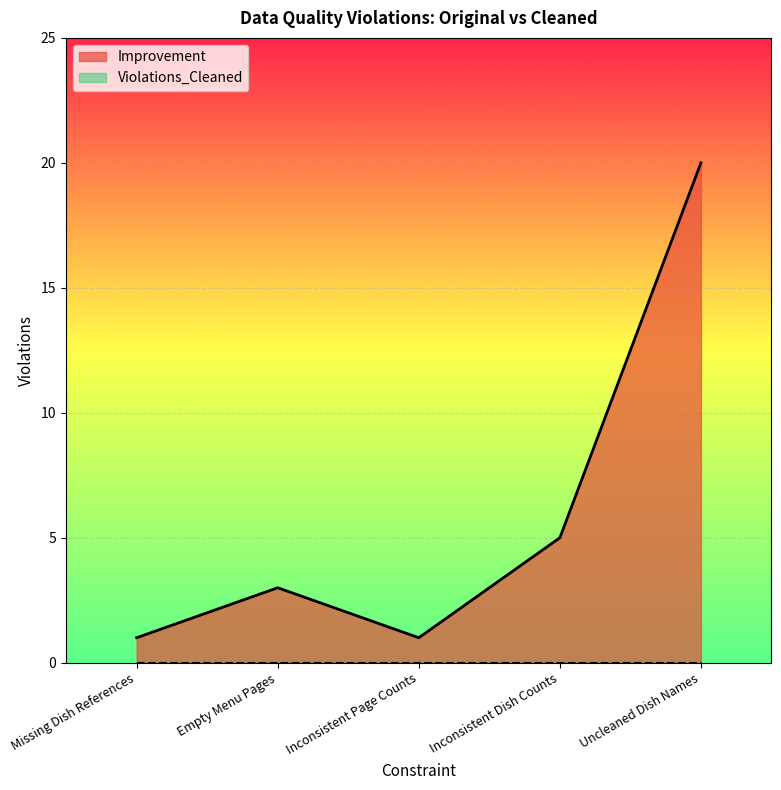

What is the sum of all values?

30